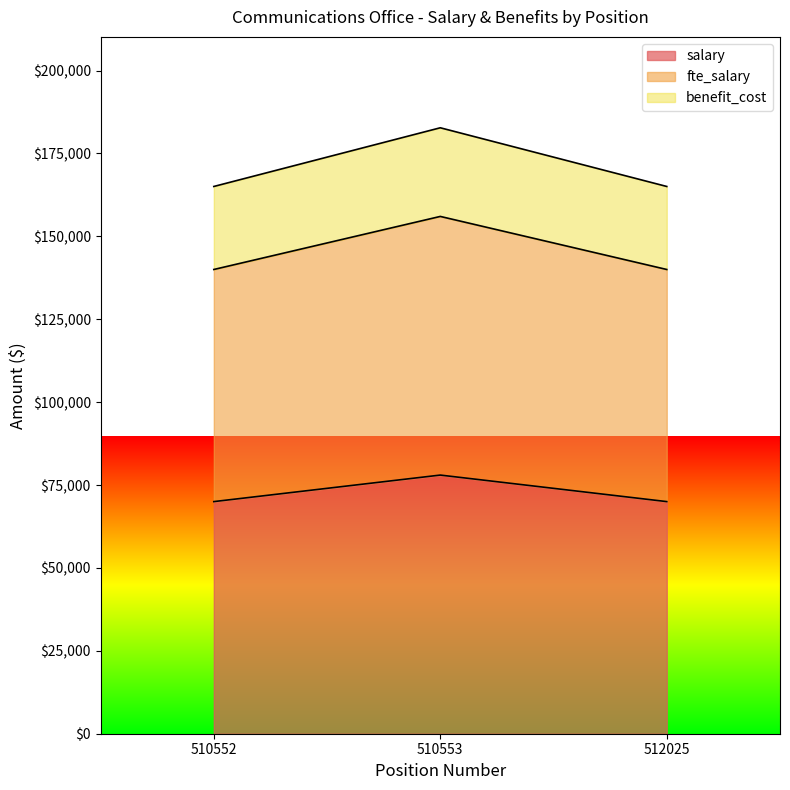

What value does the fte_salary series have at 512025, to the nearest 50?

140000